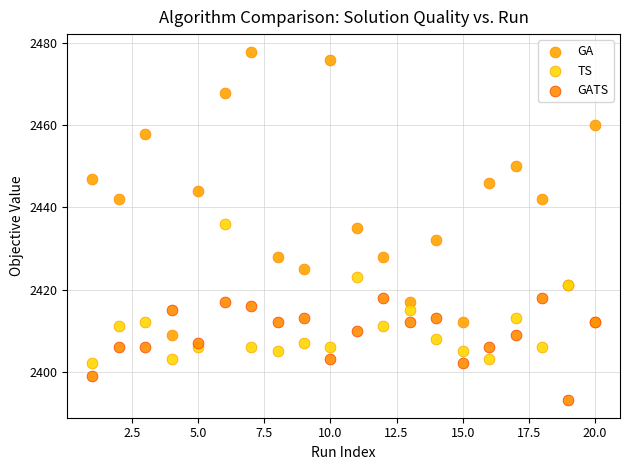

Which series reaches the maximum Y coordinate?

GA